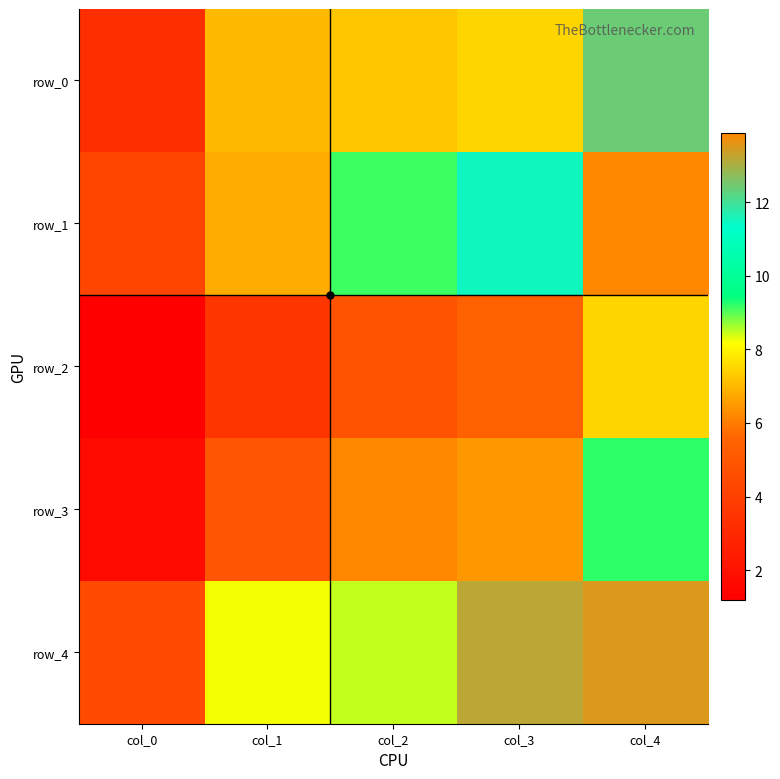

What is the difference between the maximum and minimum values in the row_4 series?

9.1